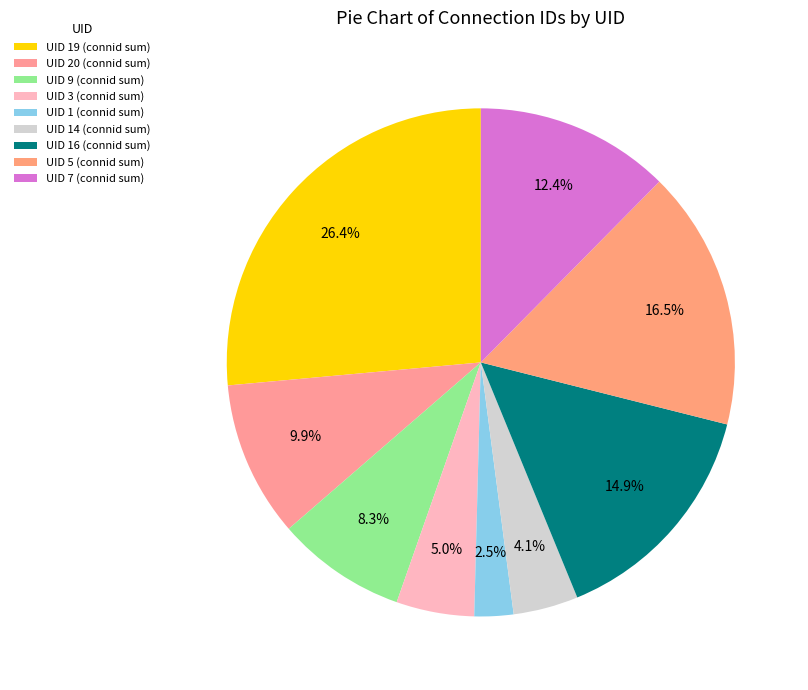

Count the number of slices in the pie.

9